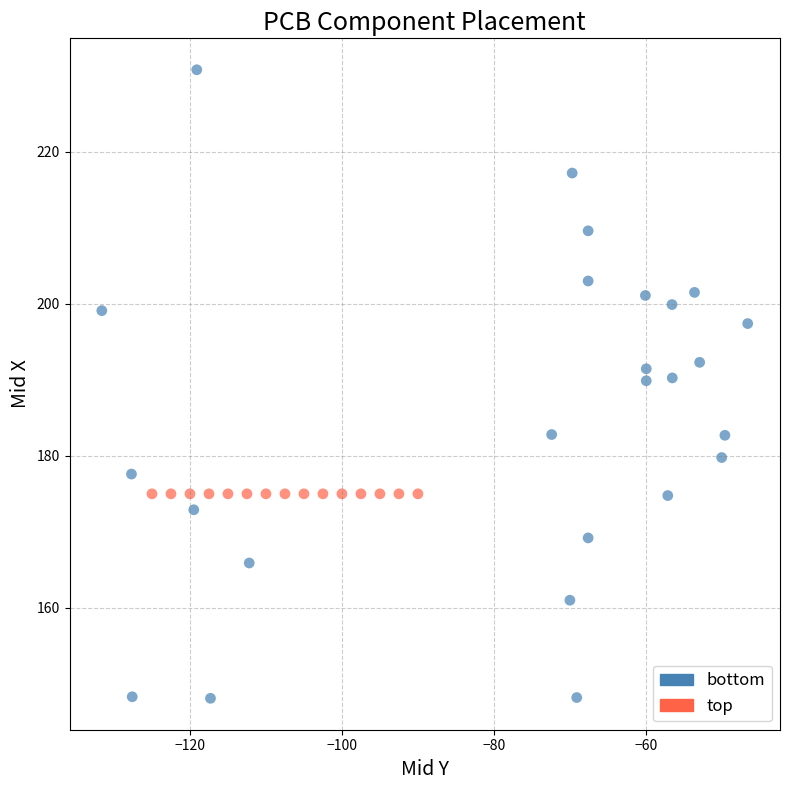

Which series contains the lowest Y value?

bottom